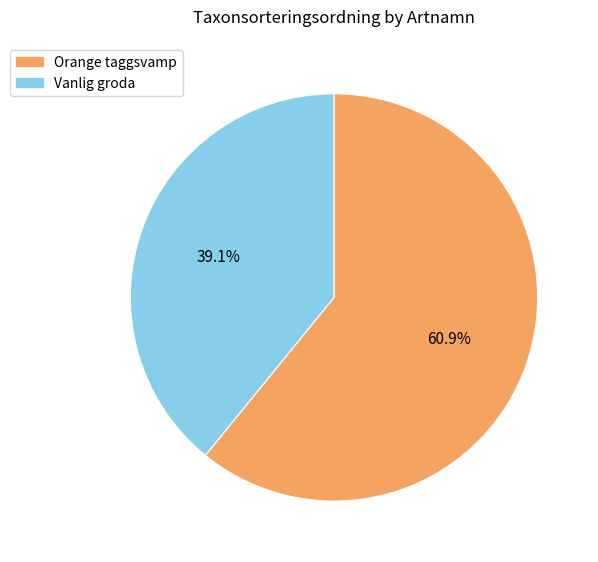

Rank the categories by value from highest to lowest.

Orange taggsvamp, Vanlig groda